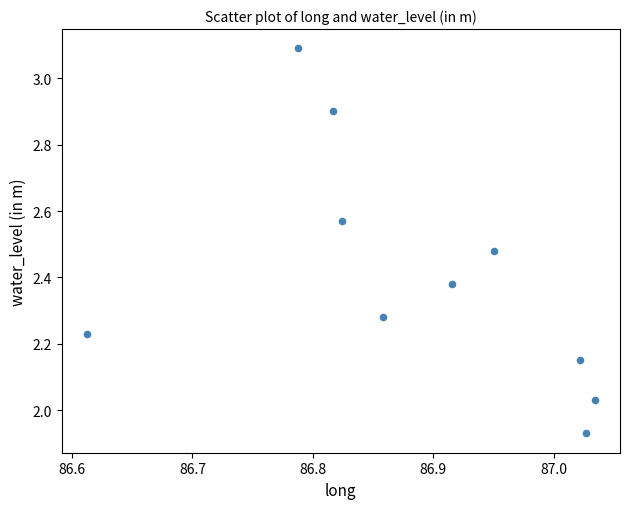

What is the average X value?

86.9